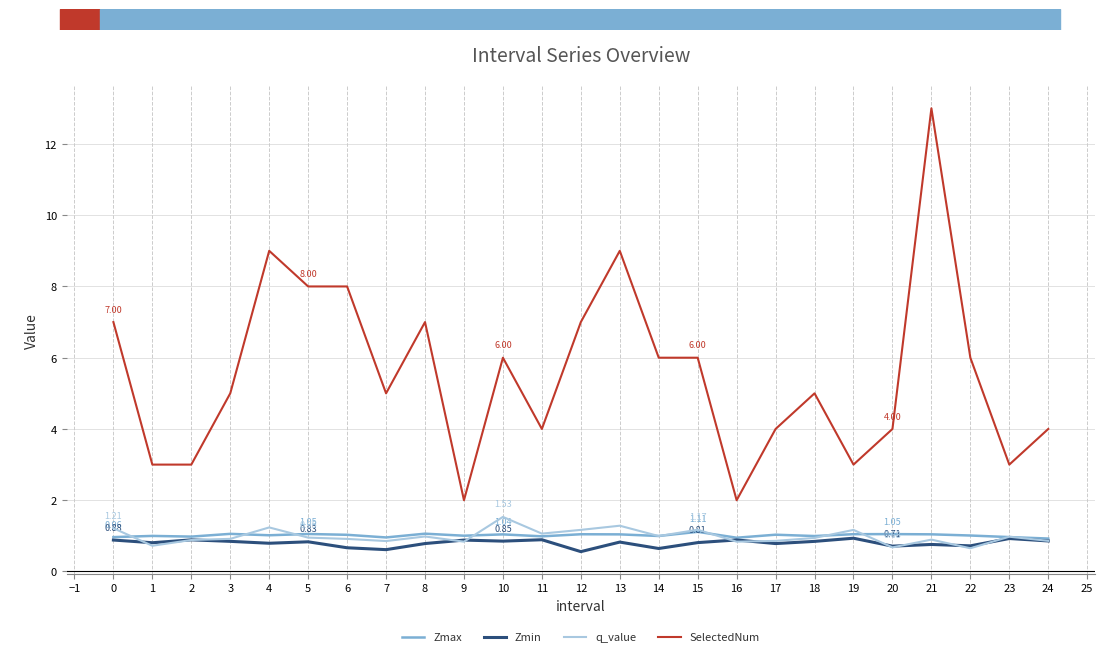

Which series has the largest range (max minus min)?

SelectedNum